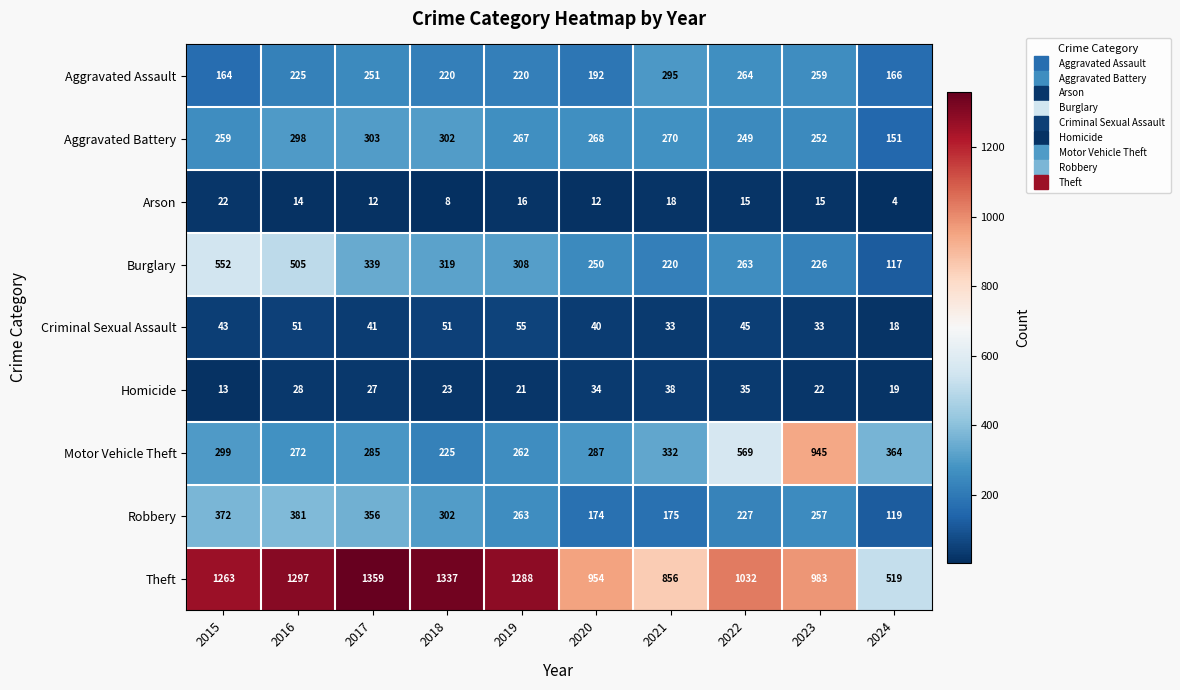

Is it true that Homicide equals 27 at 2017?

True